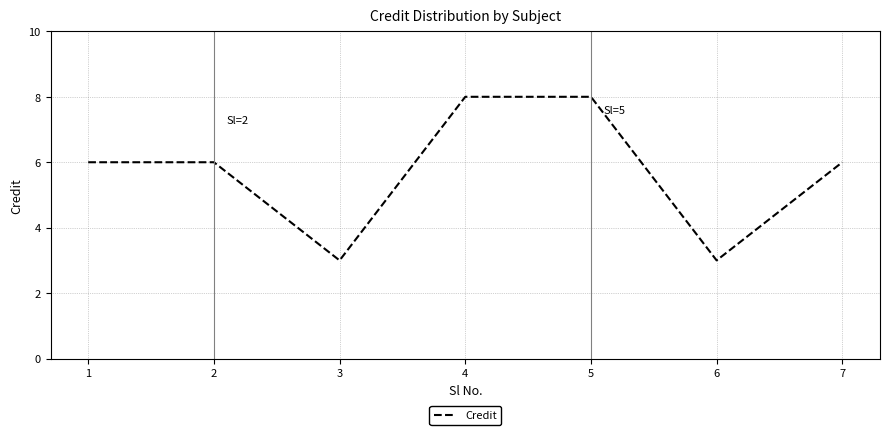

What is the change in value from 2 to 4?

+2